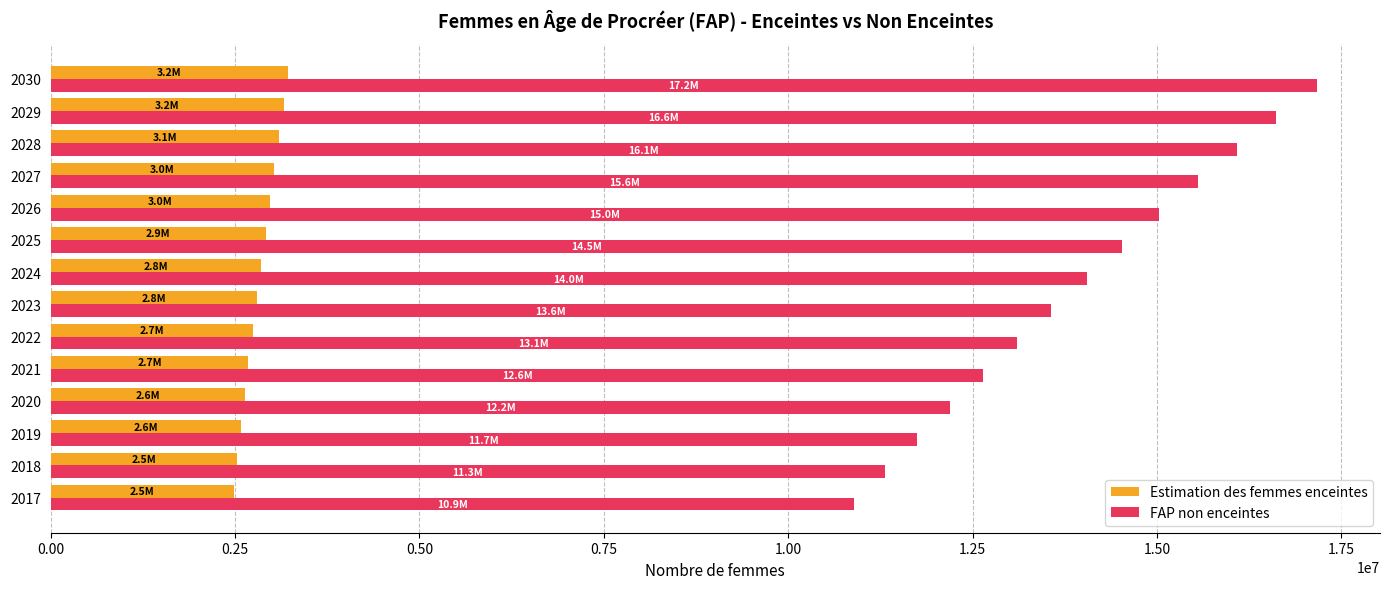

At which category is the sum across all series the highest?

2030